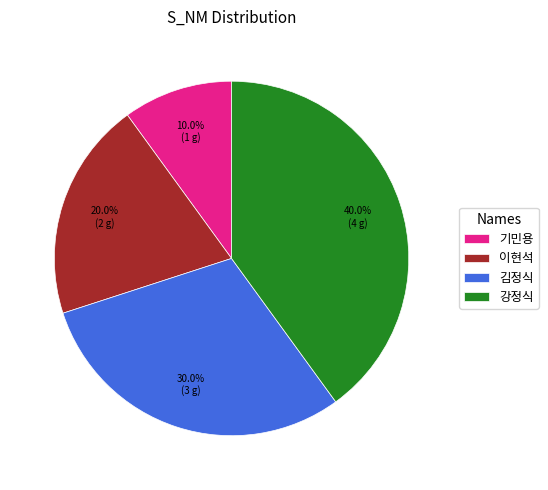

To the nearest percent, what is the difference between the largest and smallest slice percentages?

30%